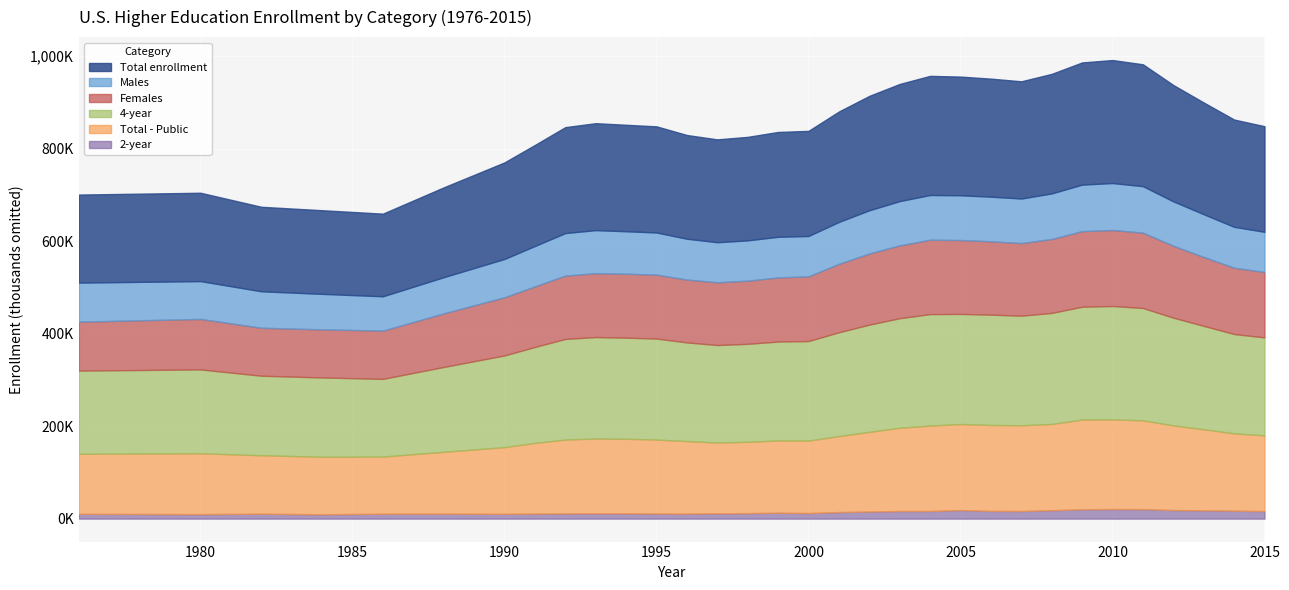

What is the sum of all Total - Public values?

5200188